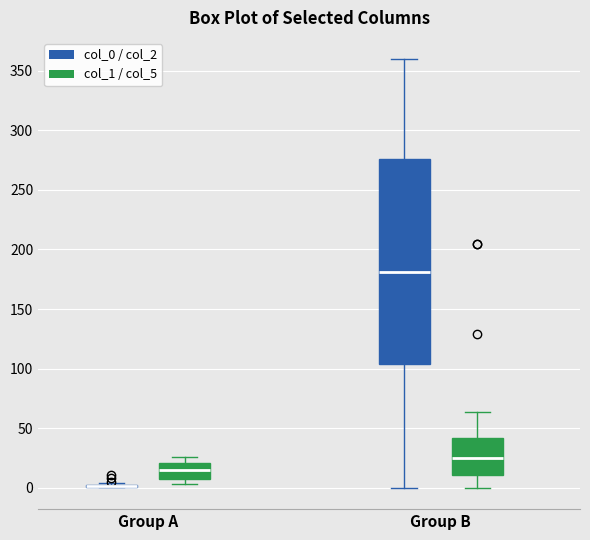

Which box is the tallest, from its lower edge to its upper edge?

Group B (col_0 / col_2)